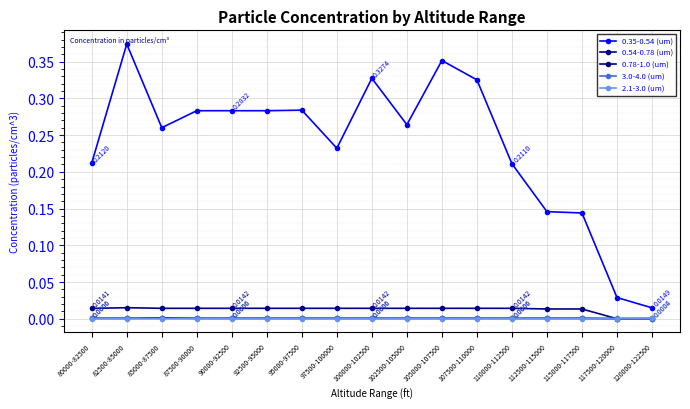

Is the value of 0.35-0.54 (um) at 80000-82500 greater than the value of 2.1-3.0 (um) at 105000-107500?

Yes